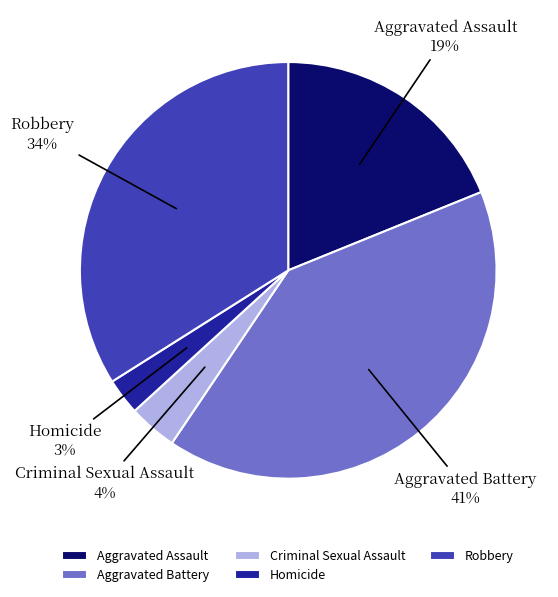

Rank the categories by value from lowest to highest.

Homicide, Criminal Sexual Assault, Aggravated Assault, Robbery, Aggravated Battery